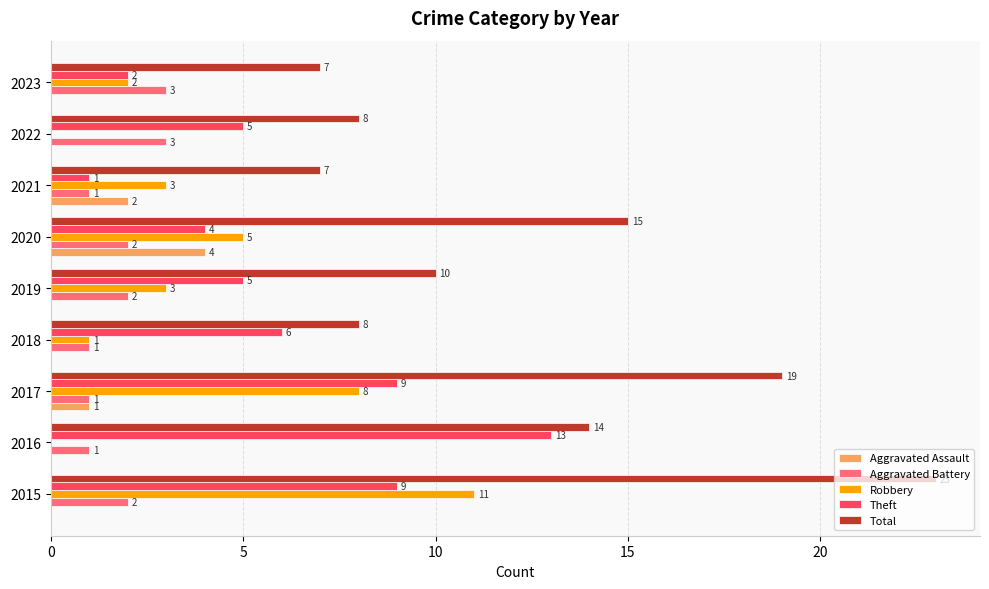

At which label is Robbery closest to 5?

2020